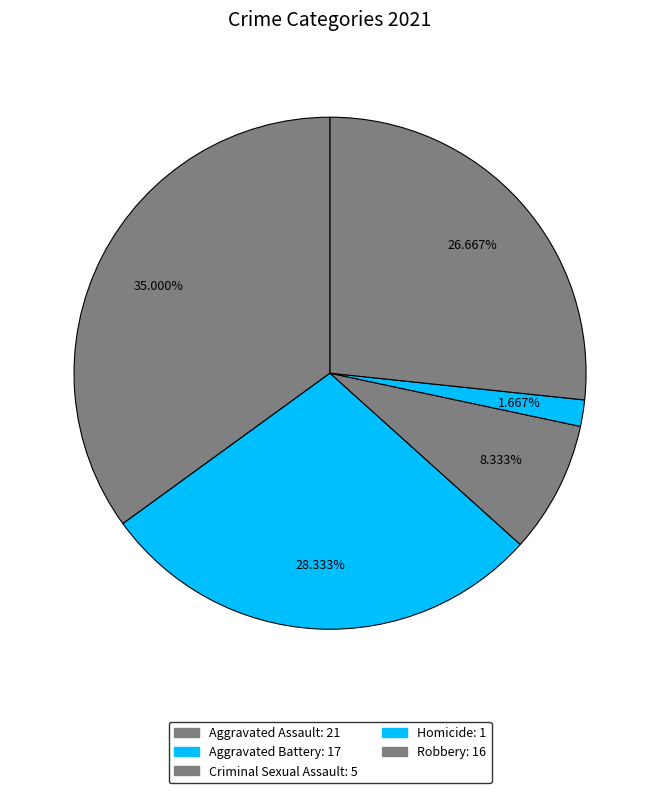

Is there a majority slice in this chart?

No